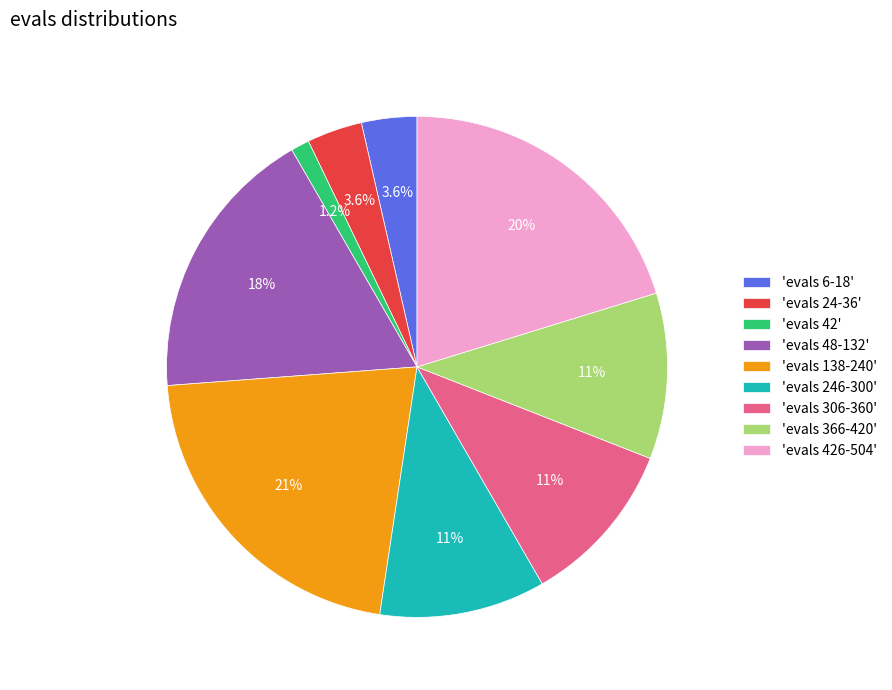

How many segments does this pie chart have?

9